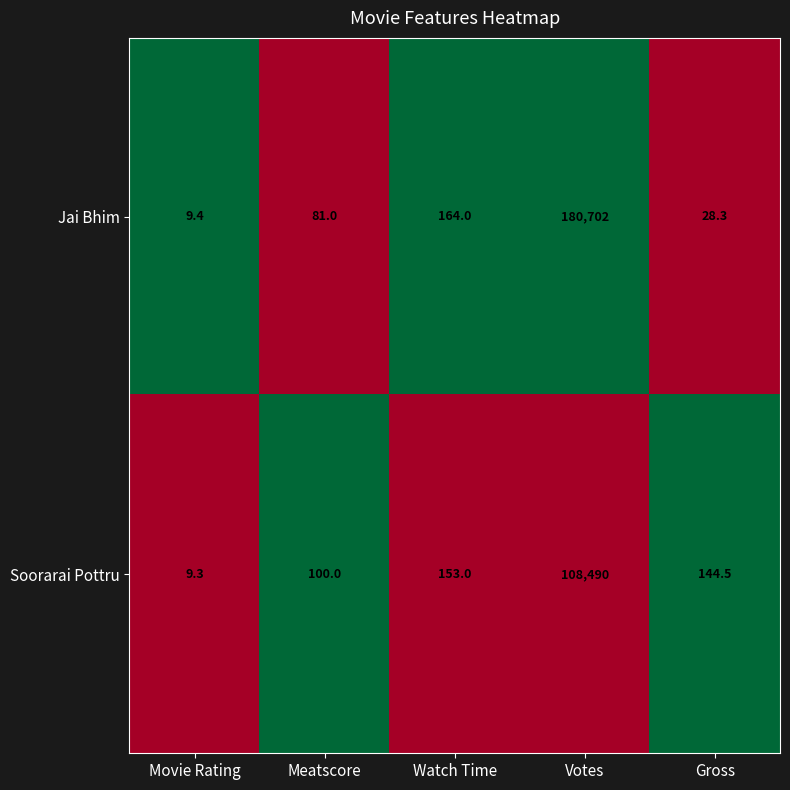

Reading left to right, extract all data points from this chart.

Jai Bhim: Movie Rating=9.4	Meatscore=81.0	Watch Time=164.0	Votes=180702.0	Gross=28.3
Soorarai Pottru: Movie Rating=9.3	Meatscore=100.0	Watch Time=153.0	Votes=108490.0	Gross=144.5